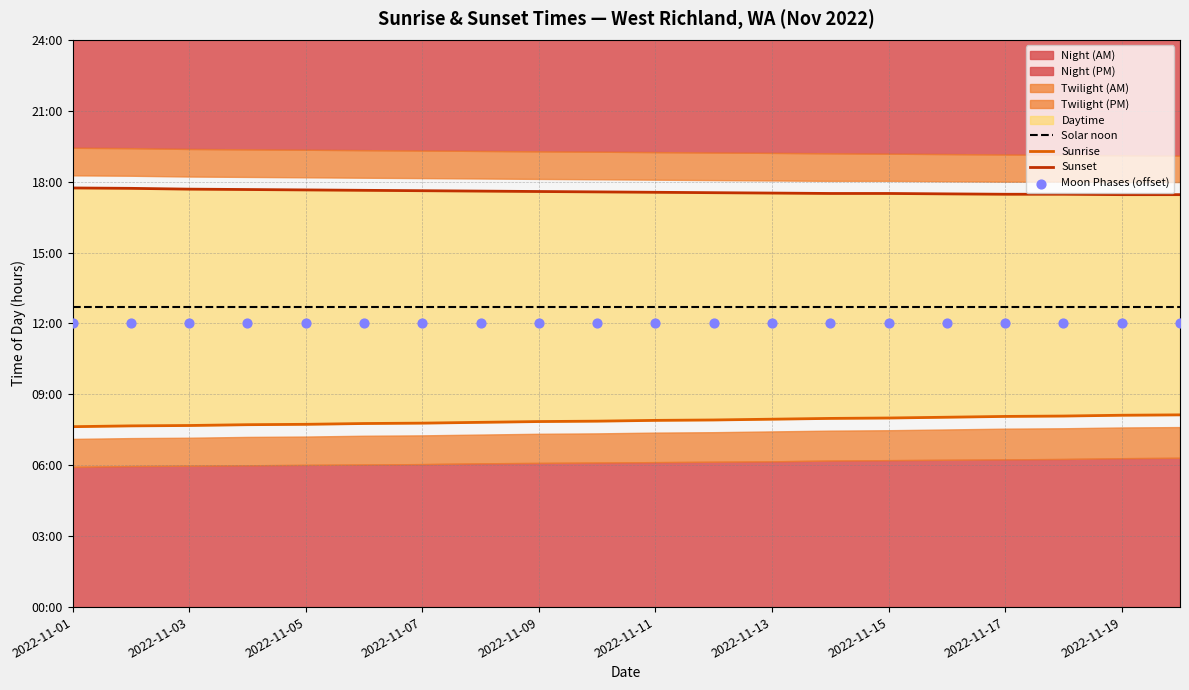

What is the total value across all series at 16?

50.2